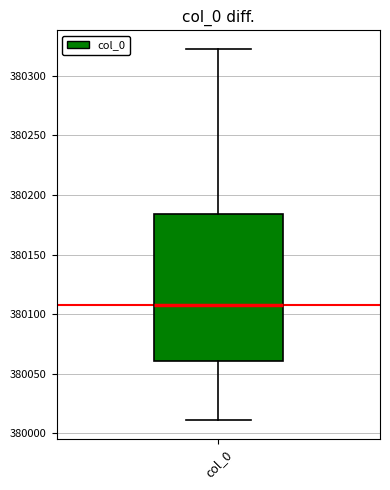

Where is the upper edge of the box for col_0 on the y-axis? The values are not printed on the chart, so give them approximately, as read against the axis.

380185